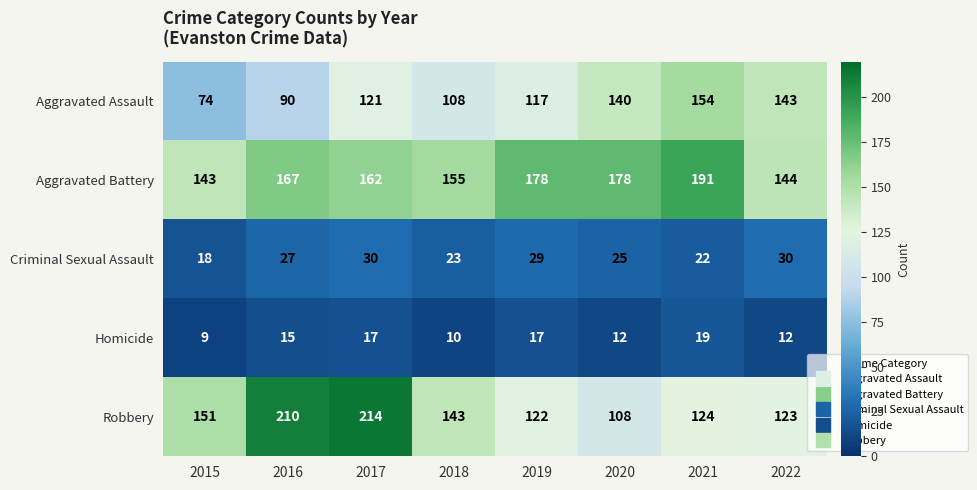

What is the greatest value displayed?

214